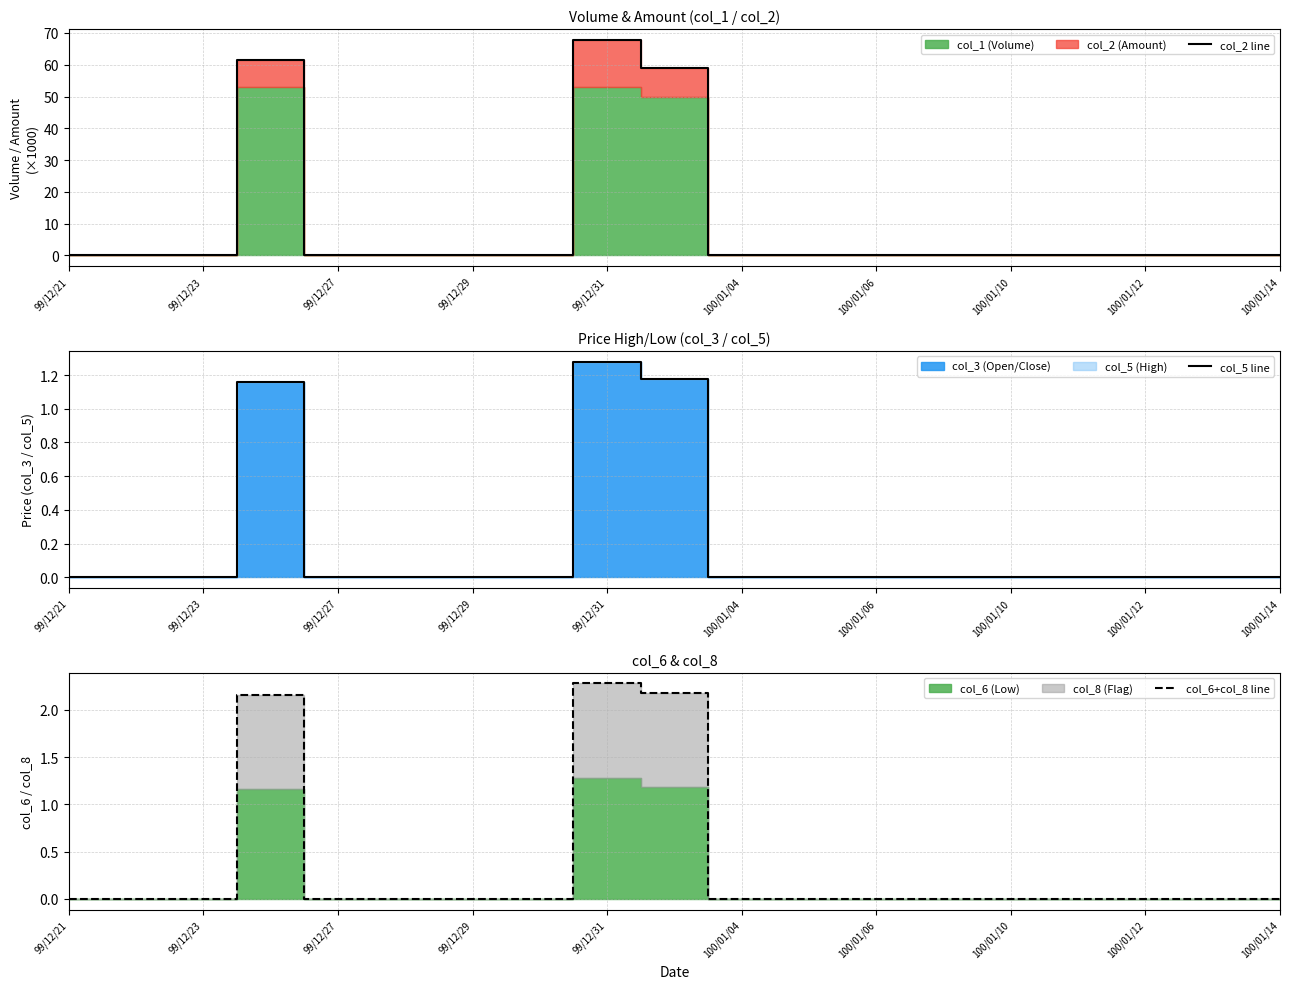

The col_2 line series shows 112.7 at 99/12/31. True or false?

False